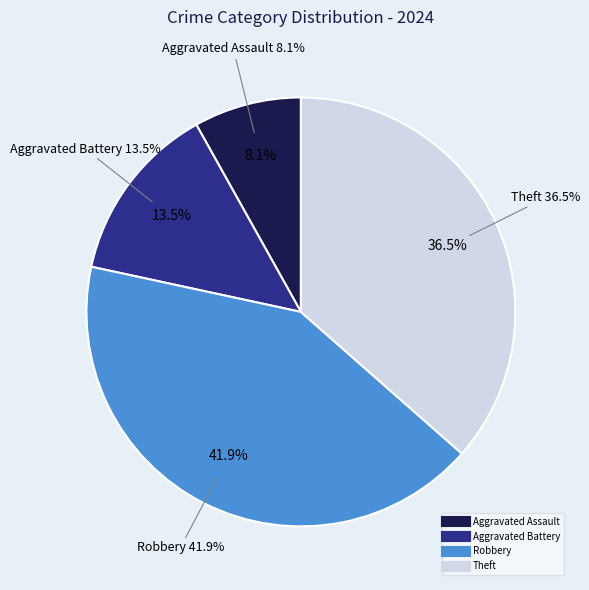

Rank the categories by value from highest to lowest.

Robbery, Theft, Aggravated Battery, Aggravated Assault